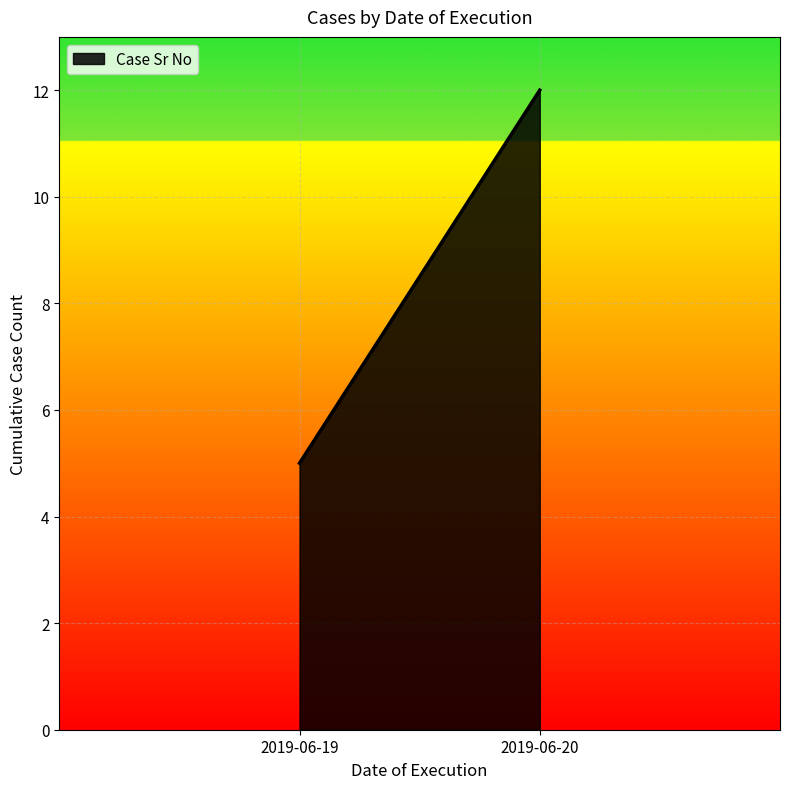

Read the value at 2019-06-19, to the nearest 5.

5